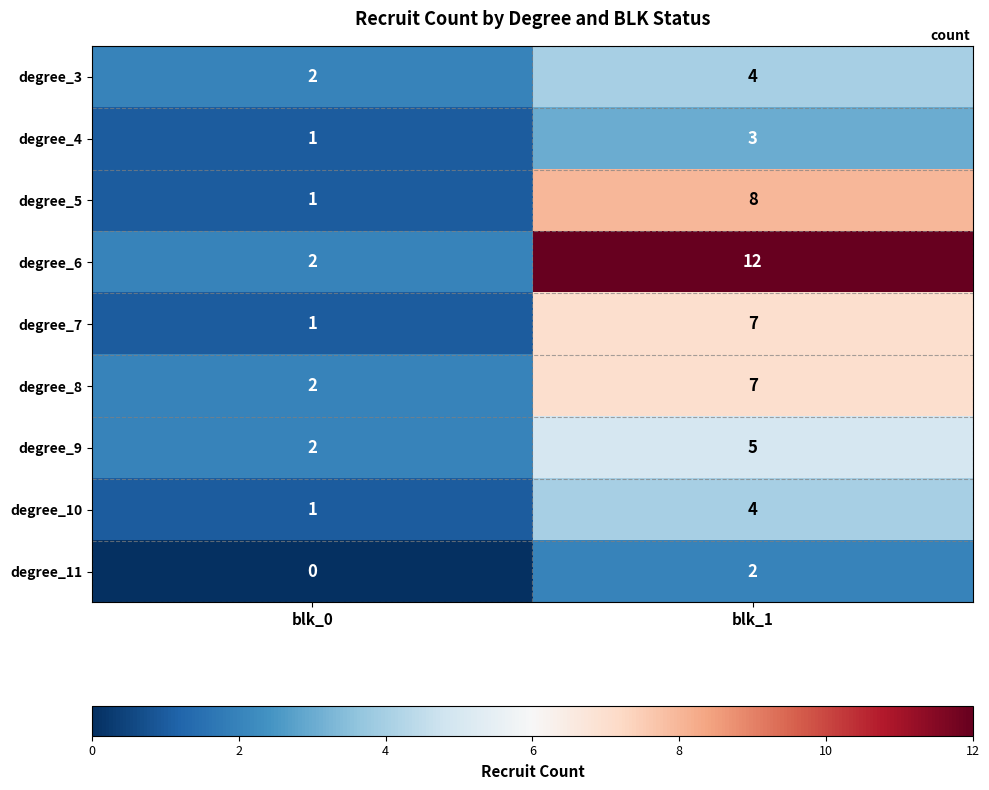

Is it true that degree_11 equals 3 at blk_1?

False